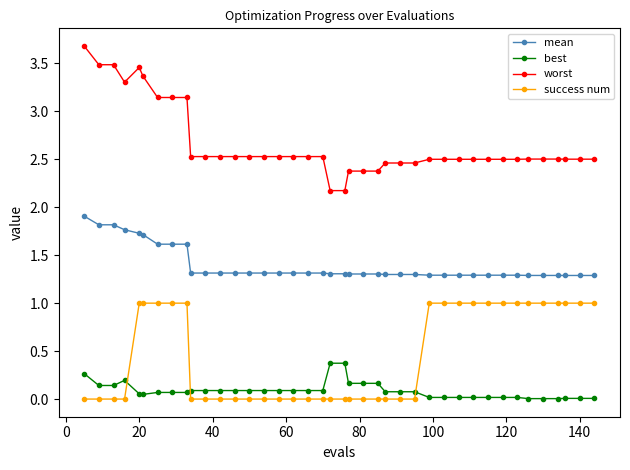

How many lines are shown in the chart?

4